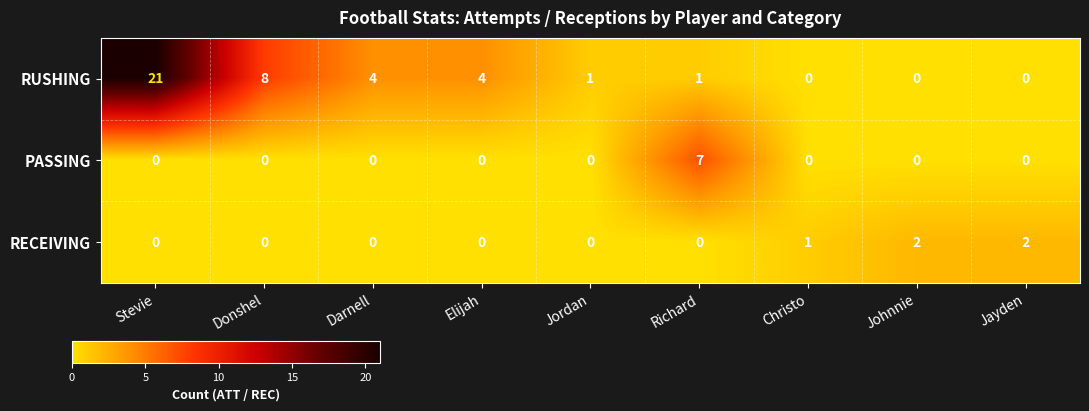

Is it true that RUSHING equals -7 at Johnnie?

False